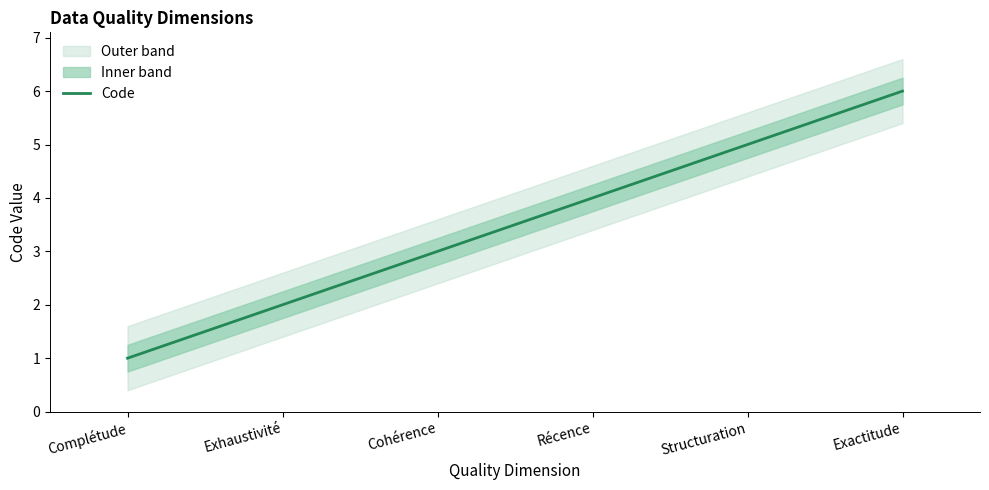

What is the label of the 6th point from the right?

Complétude